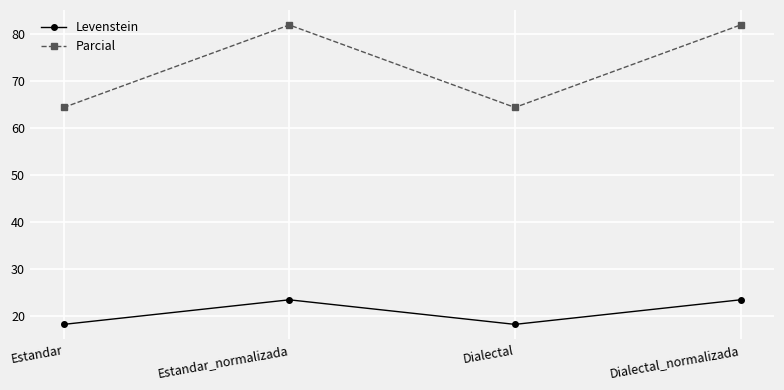

Which series has the widest spread of values?

Parcial